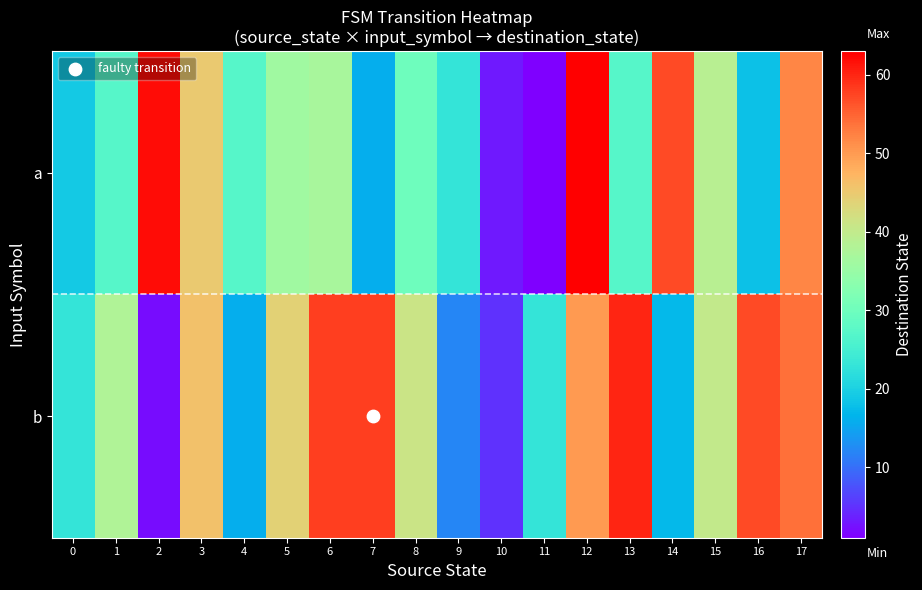

Reading left to right, list all the values displayed in this chart.

a: 0=19	1=27	2=62	3=45	4=27	5=36	6=37	7=16	8=30	9=23	10=3	11=1	12=63	13=27	14=57	15=39	16=18	17=52
b: 0=23	1=38	2=2	3=46	4=16	5=44	6=58	7=58	8=41	9=12	10=5	11=23	12=50	13=60	14=17	15=40	16=57	17=54